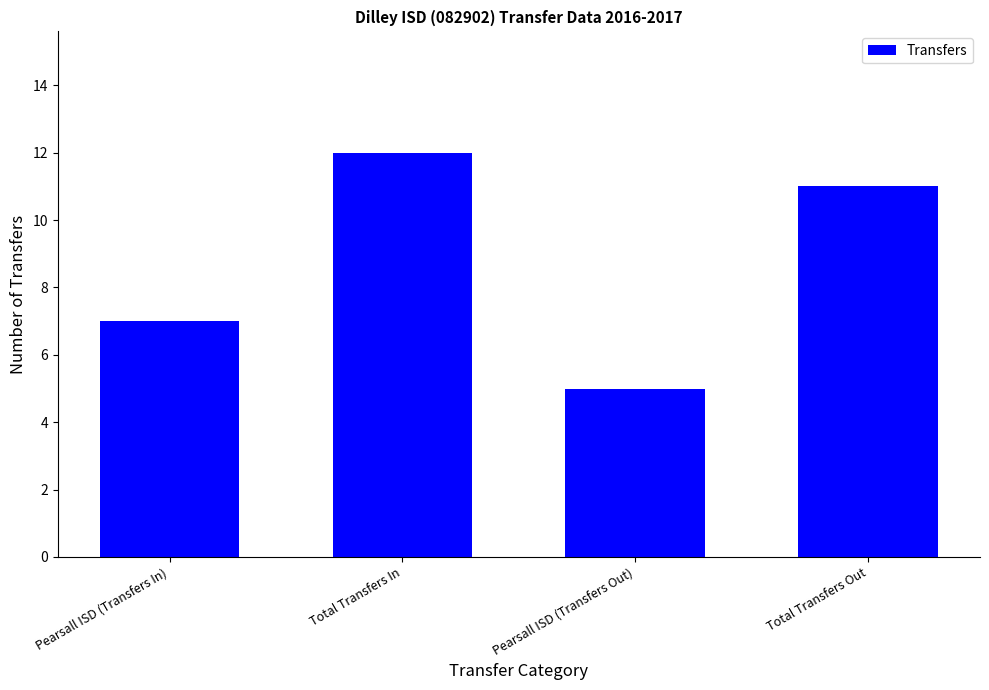

Count the number of data series in this chart.

1